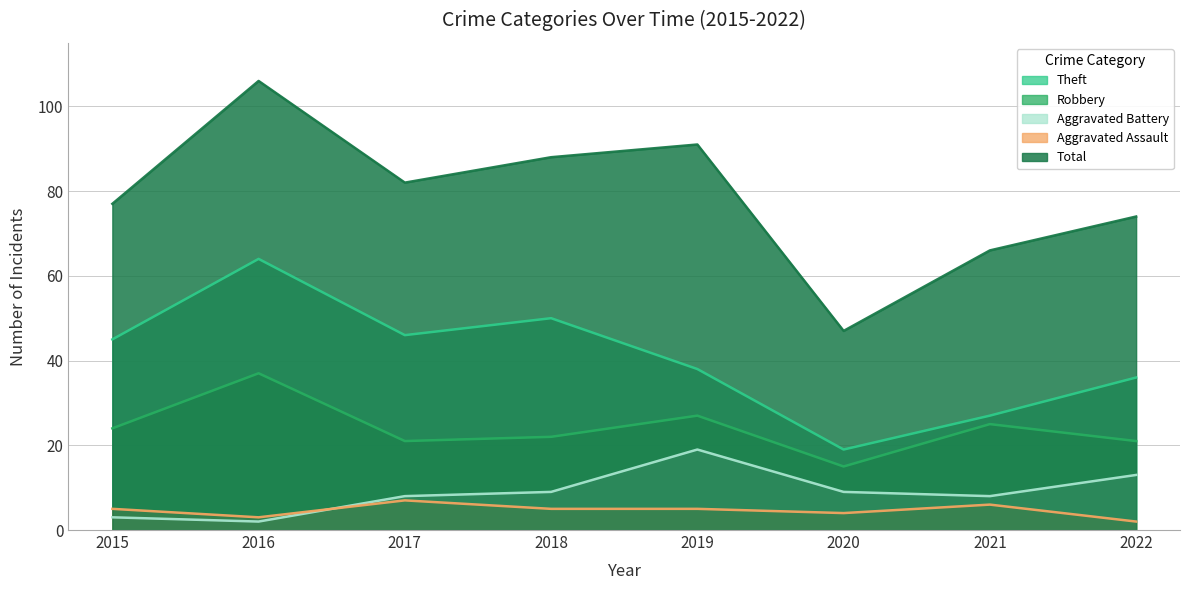

Which category has the lowest value across all series?

2016